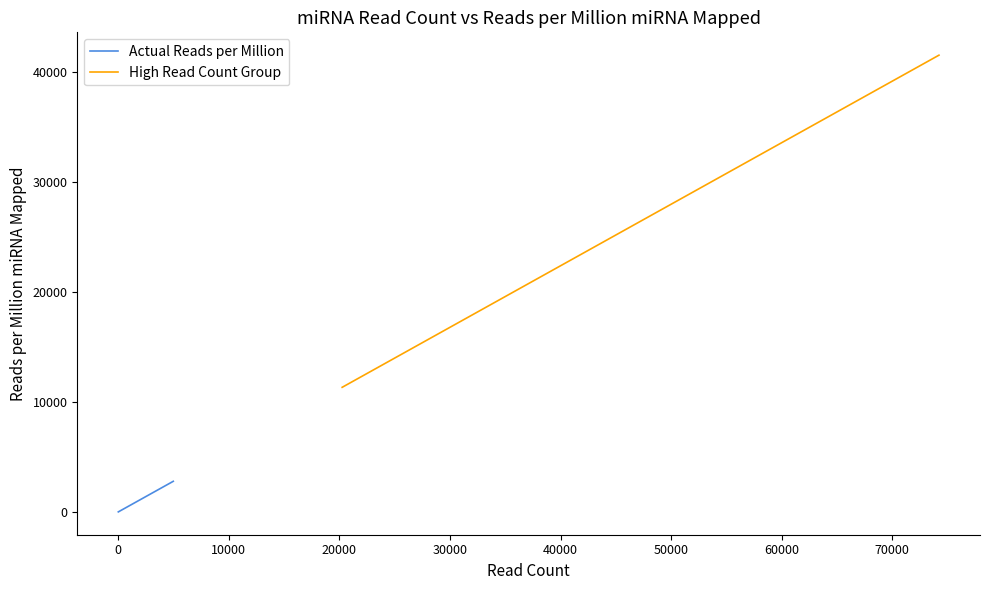

What is the greatest value displayed?

41515.5